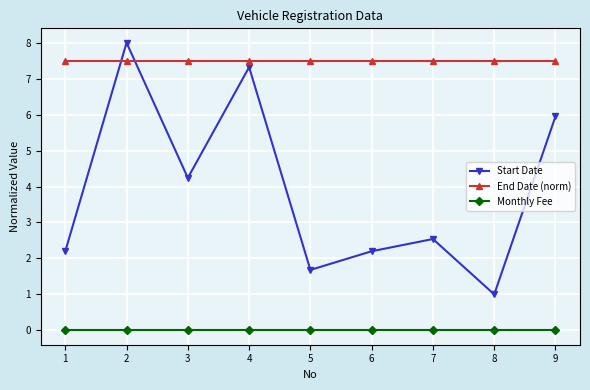

At which label does Start Date first exceed 2?

1